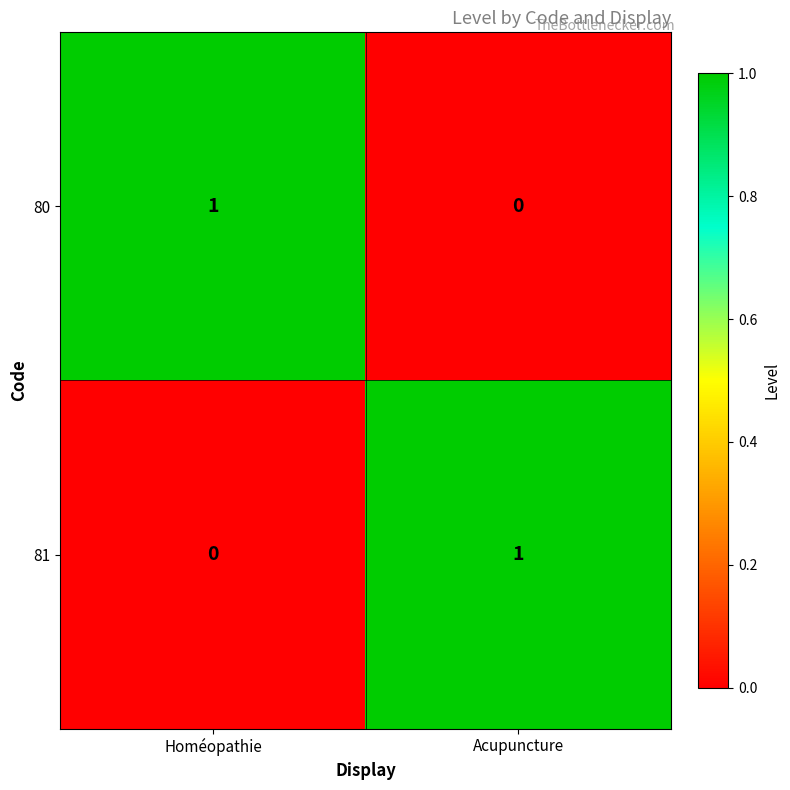

Count the number of data series in this chart.

2